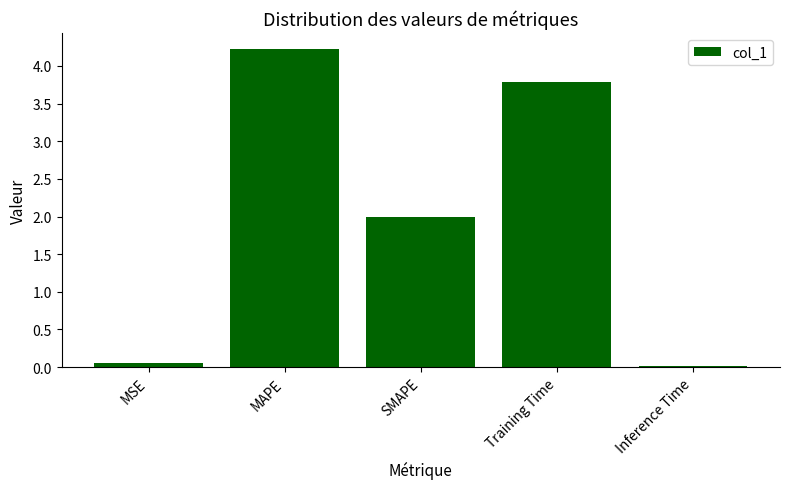

What is the sum of all values?

10.1